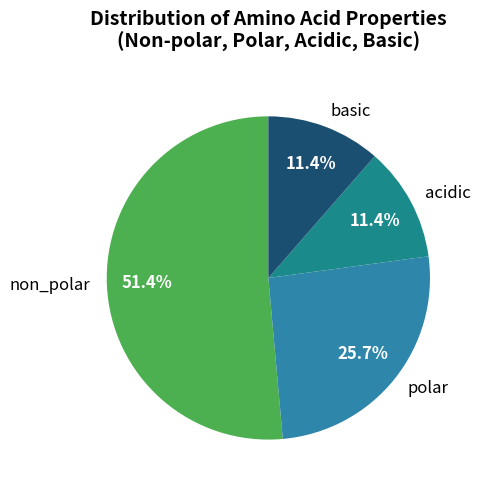

Does non_polar represent more than half of the total?

Yes